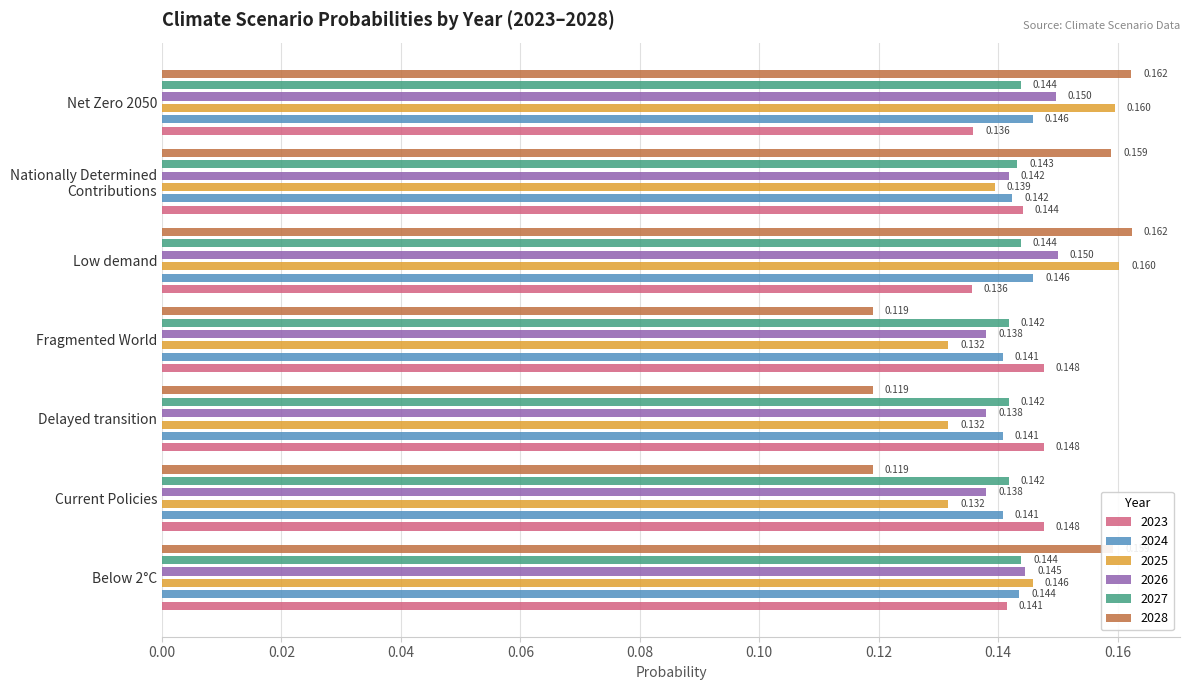

Count the number of categories in the chart.

7